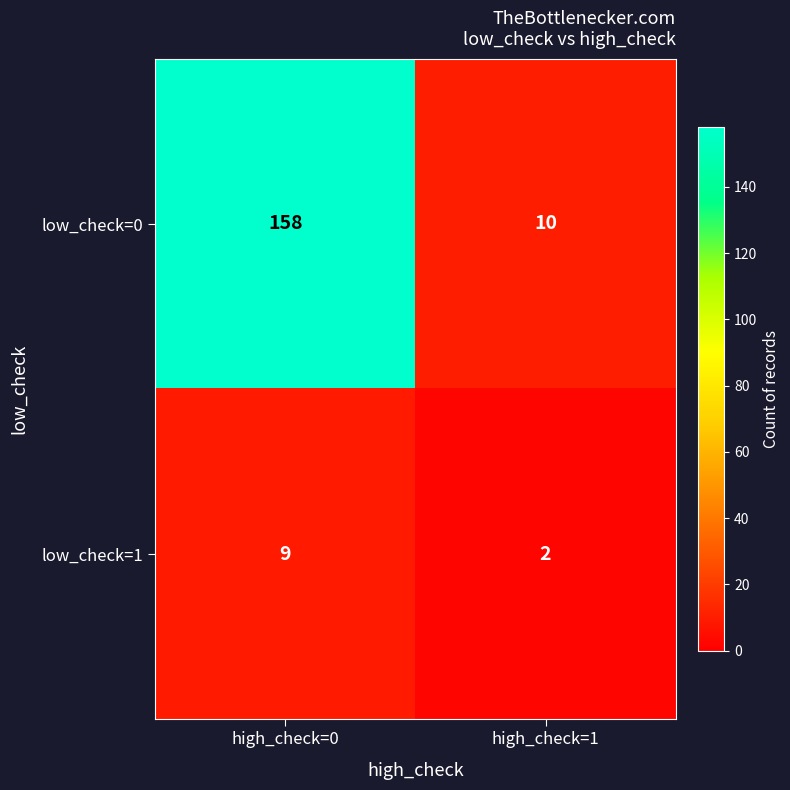

Which series has the largest total across all categories?

low_check=0